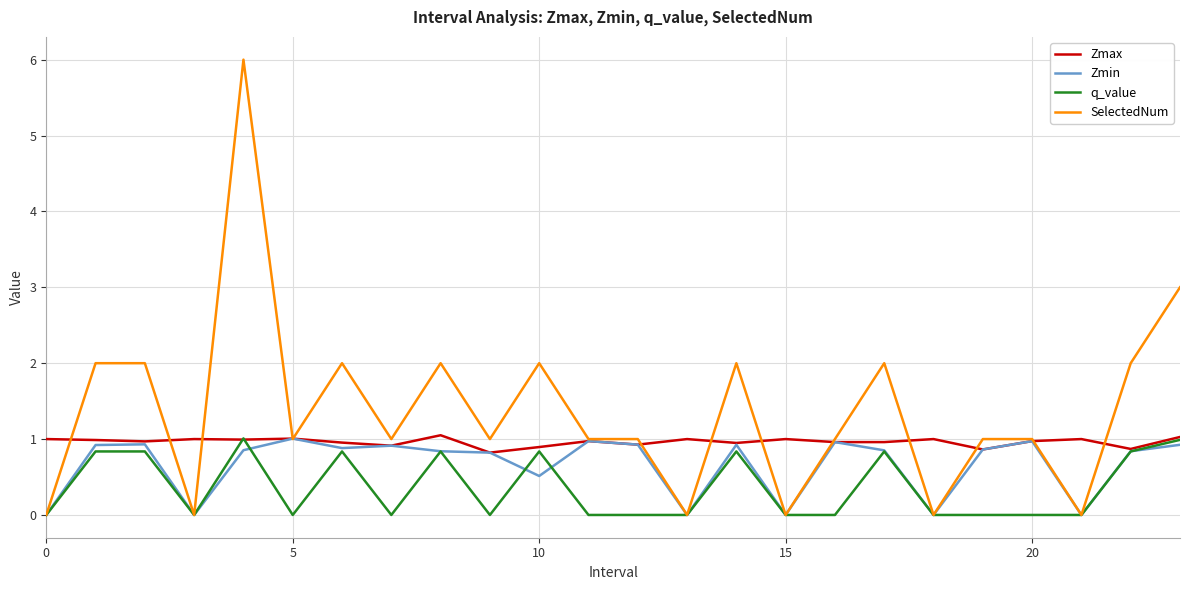

Which series has the largest range (max minus min)?

SelectedNum